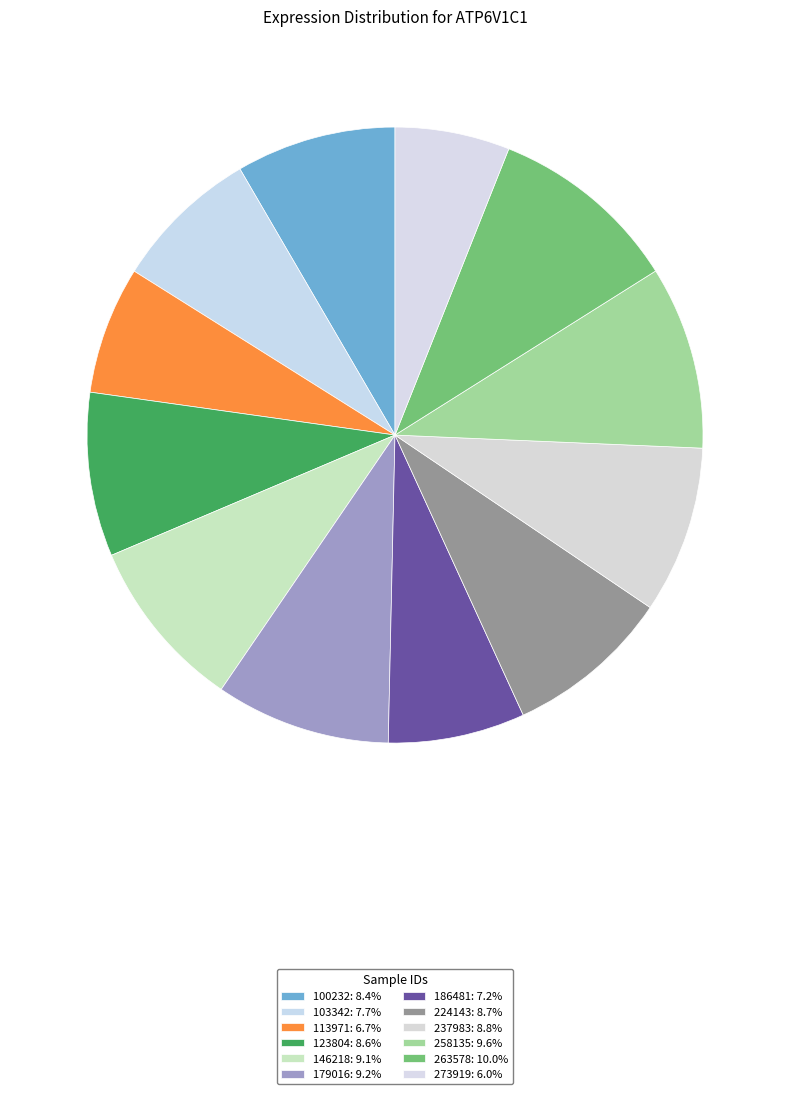

How many segments does this pie chart have?

12